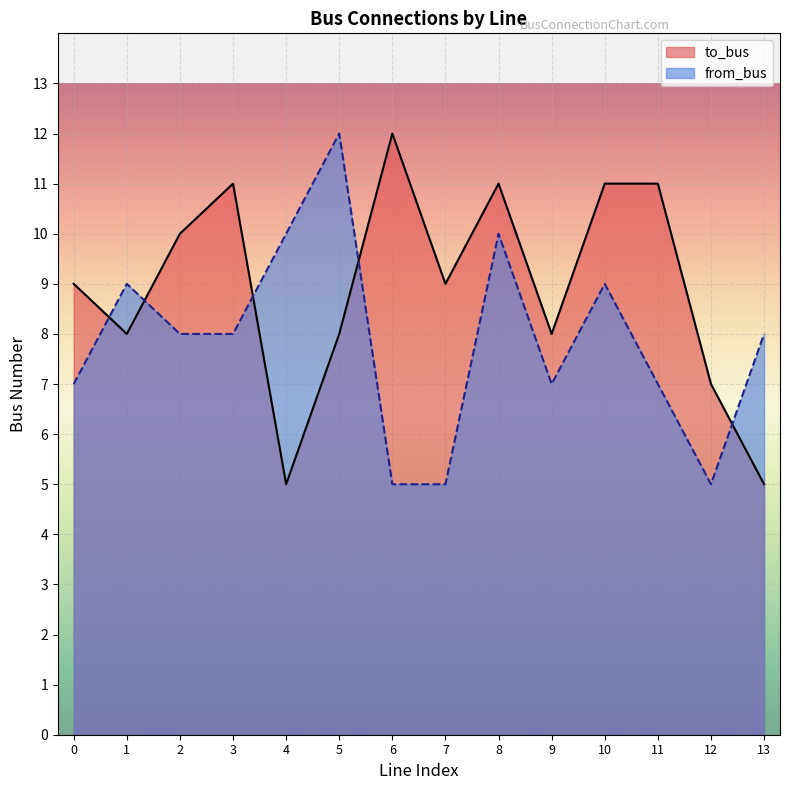

List the series in order of their peak value, lowest first.

to_bus, from_bus